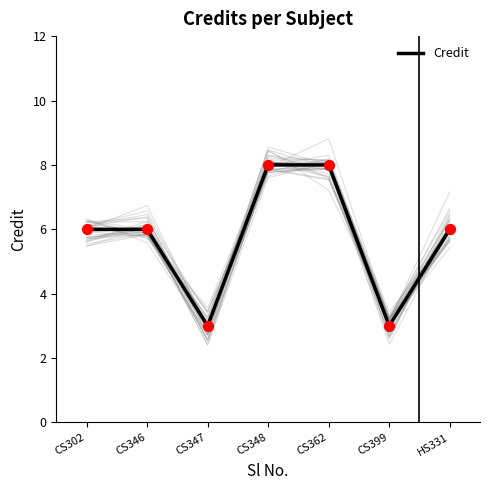

Between CS399 and CS348, which is larger?

CS348